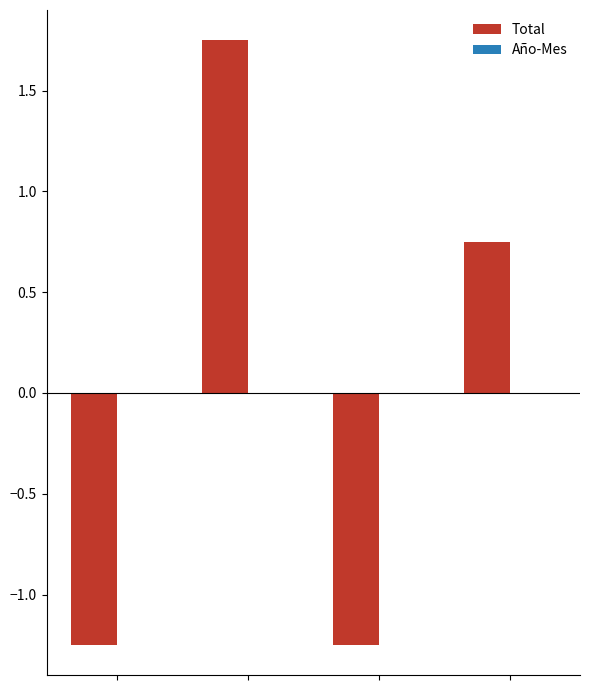

What is the difference between the maximum and minimum values?

3.0